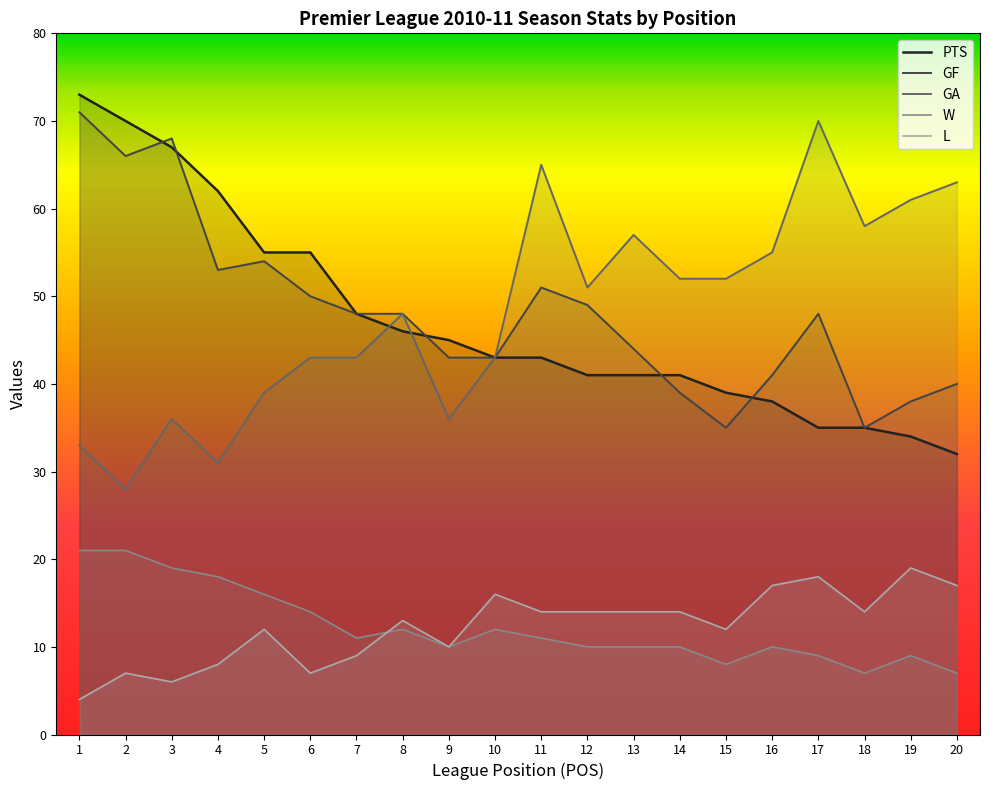

Where do PTS and GA first cross each other?

7 and 8